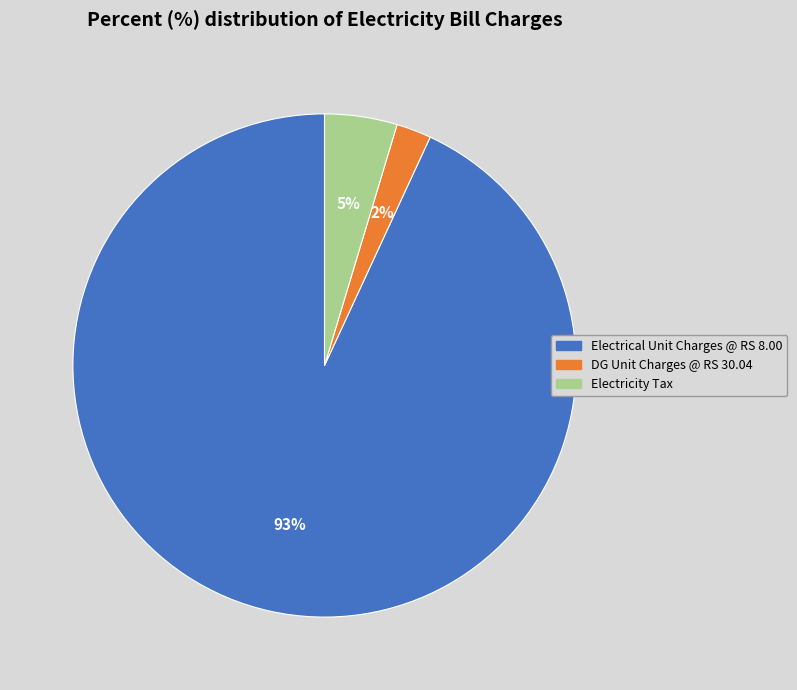

Combined, do Electrical Unit Charges @ RS 8.00 and DG Unit Charges @ RS 30.04 account for over 50%?

Yes